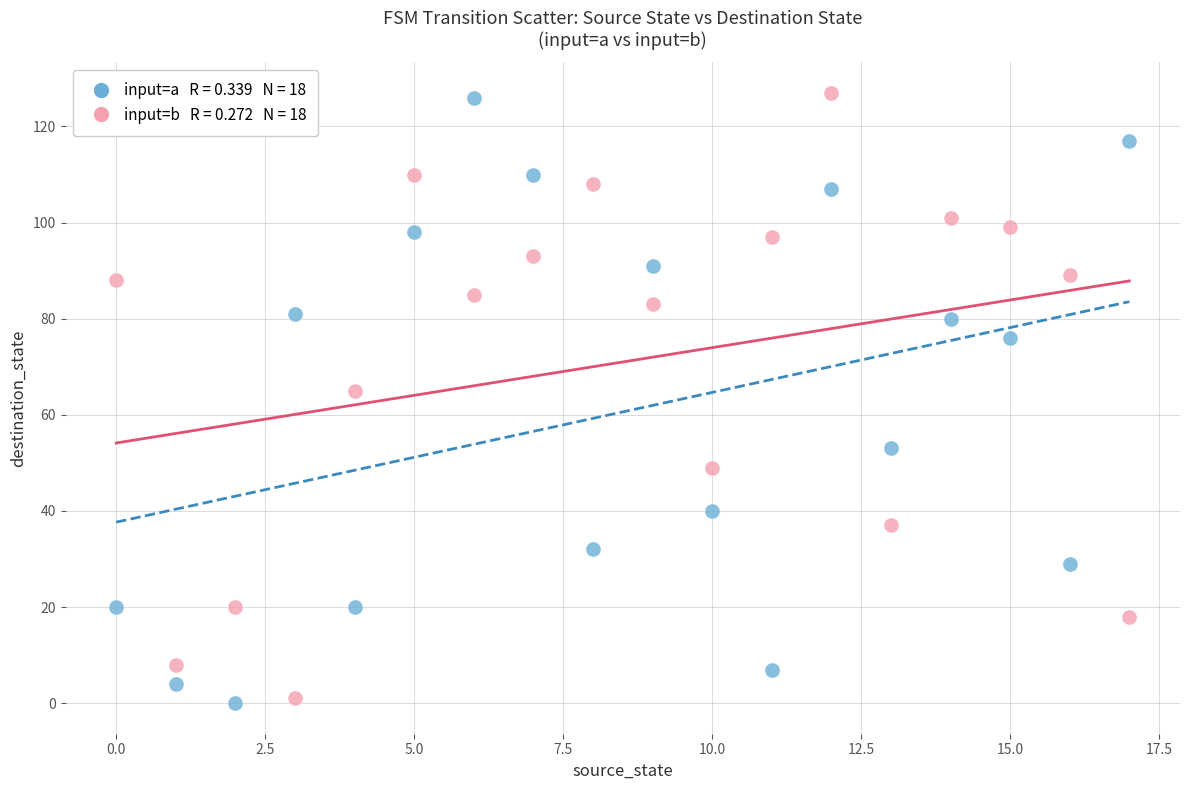

Across all series, what Y value is closest to 63?

65